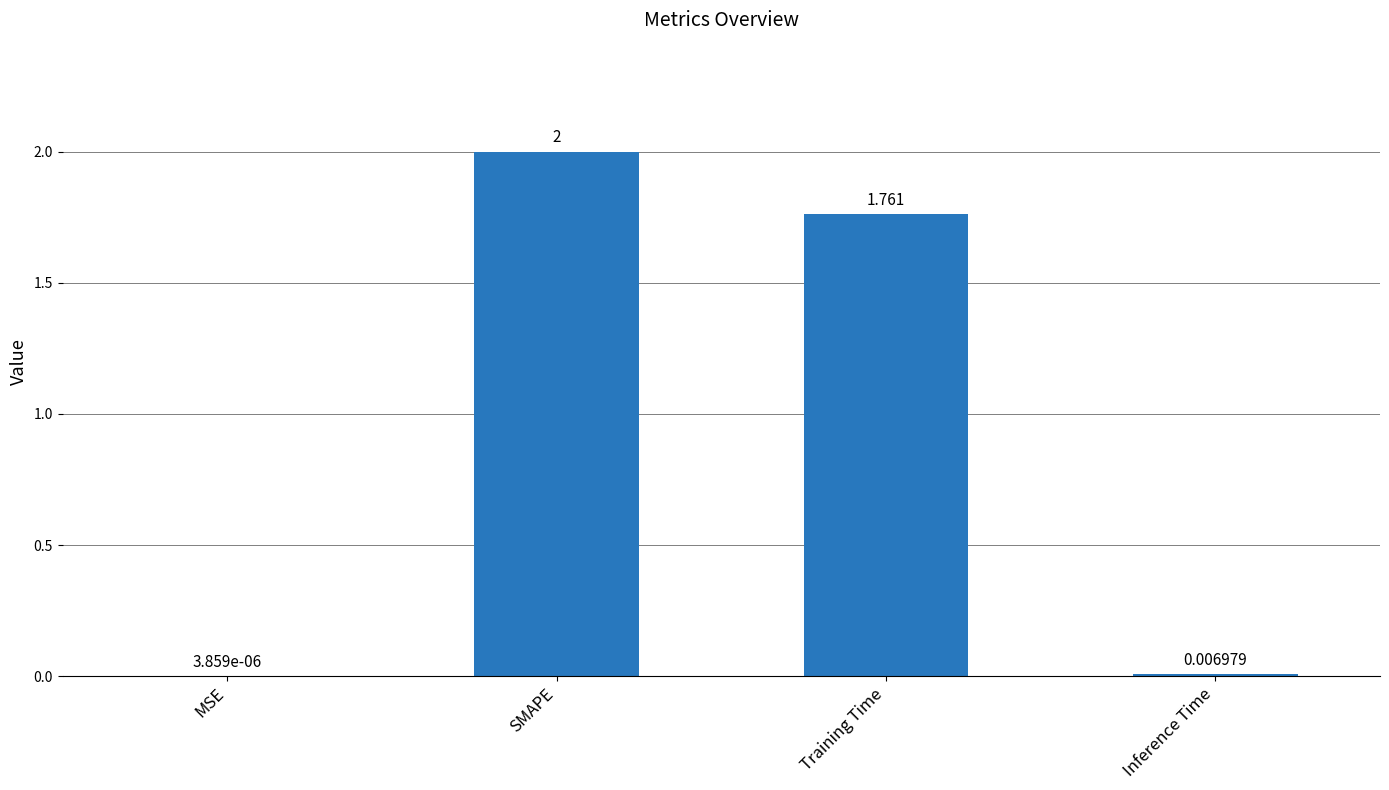

How many series are shown in this chart?

1